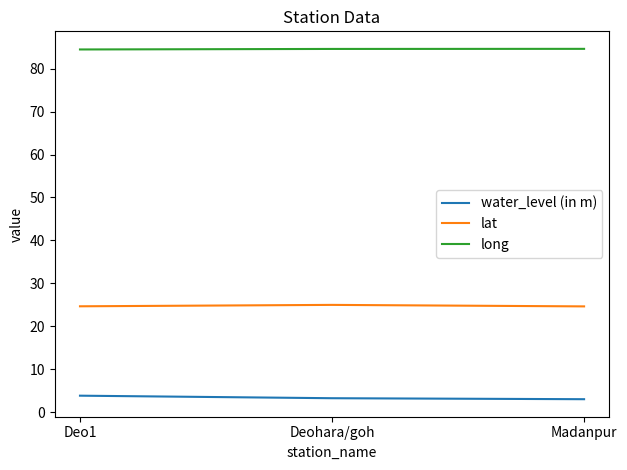

What is the highest value of the lat series?

25.0